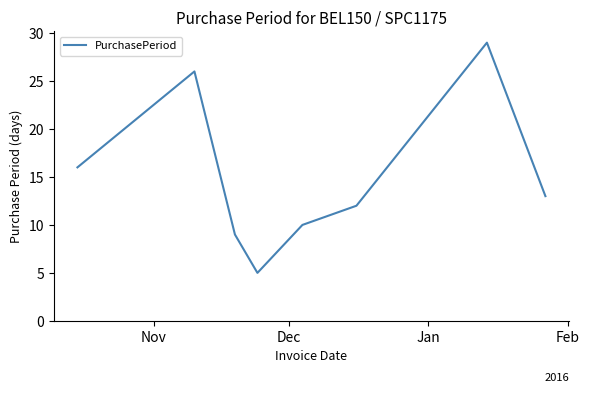

True or false: the data has more than 1 interior local peaks.

True